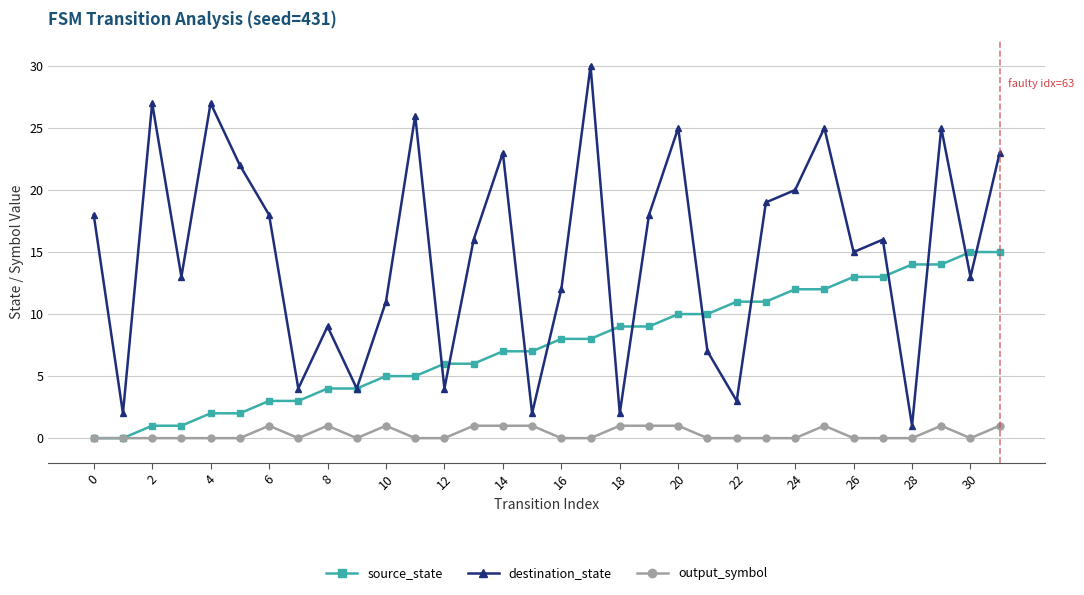

What is the difference between the second highest and second lowest values in the output_symbol series?

1